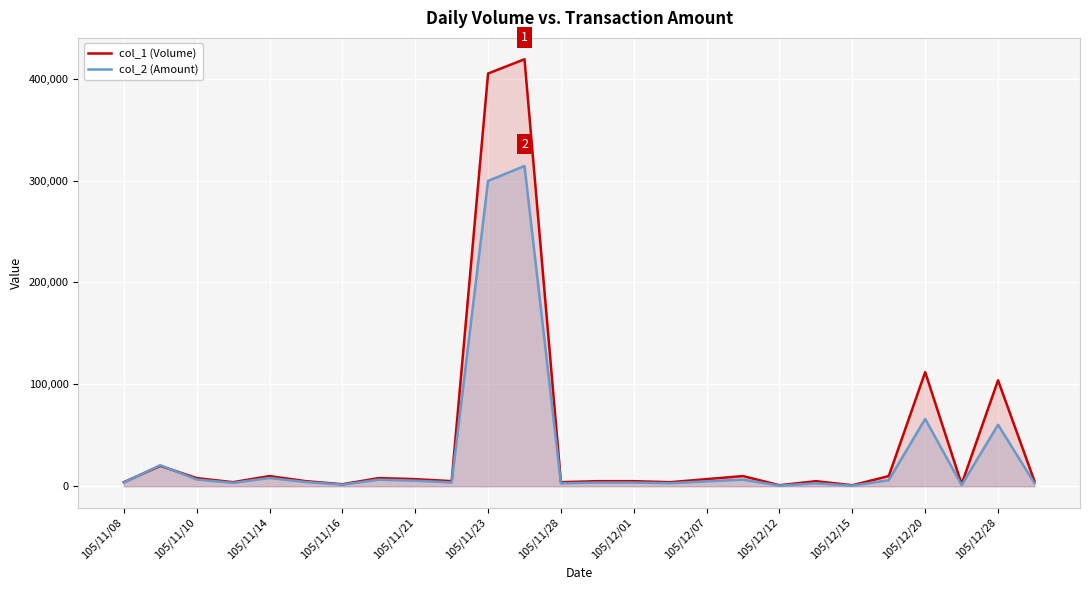

How many times do col_2 (Amount) and col_1 (Volume) cross each other?

2